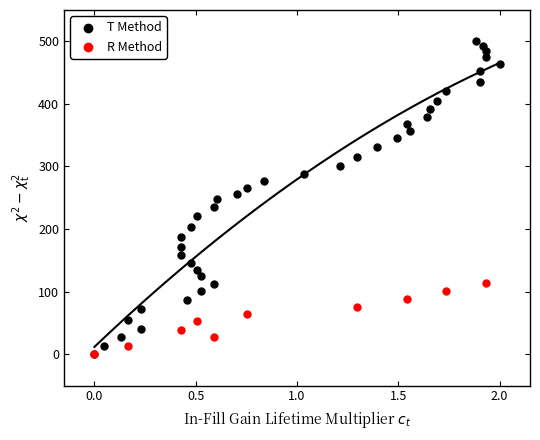

Which series contains the highest Y value?

T Method